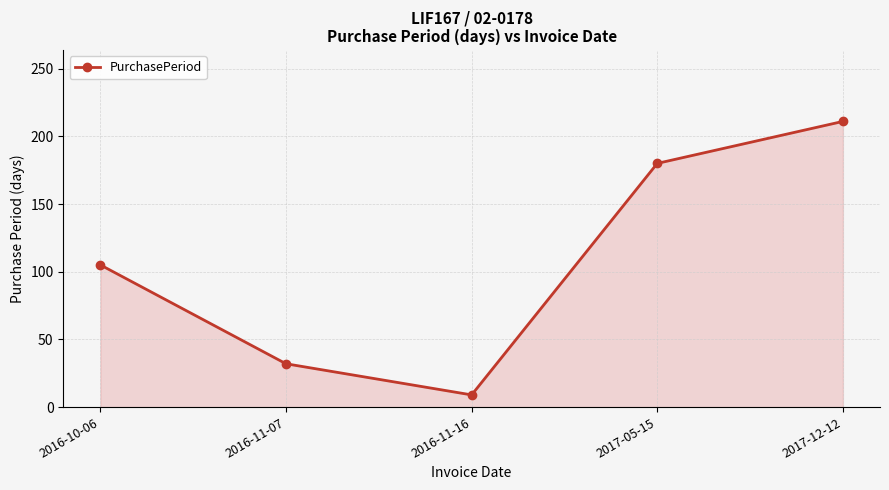

True or false: there are more than 1 points higher than both neighbors.

False